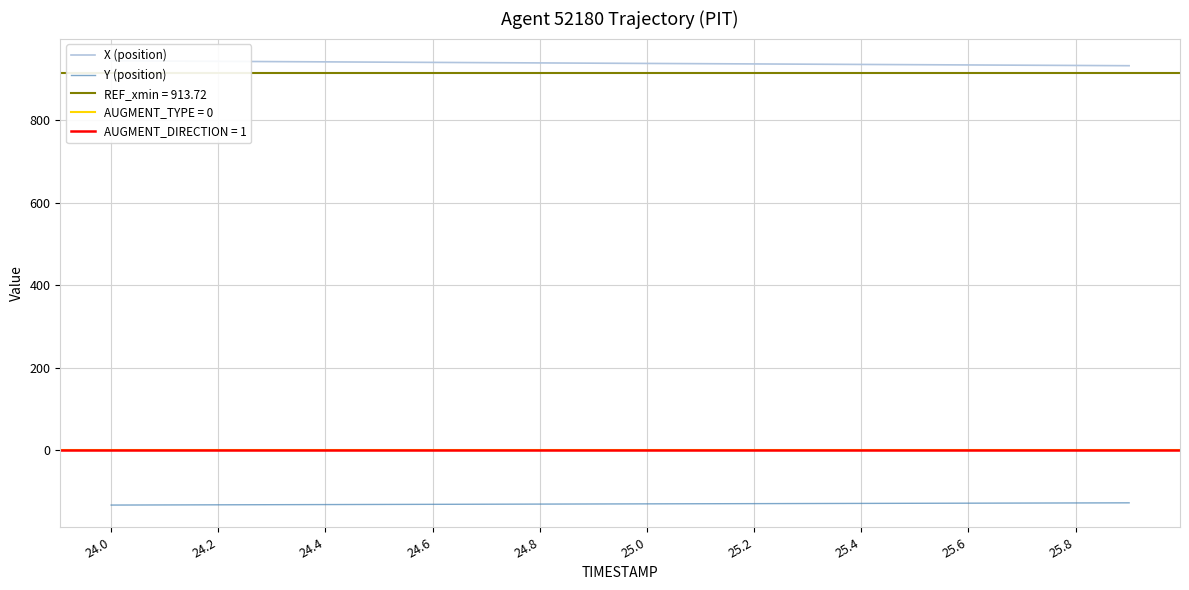

What is the difference between the maximum and minimum values in the X (position) series?

11.9